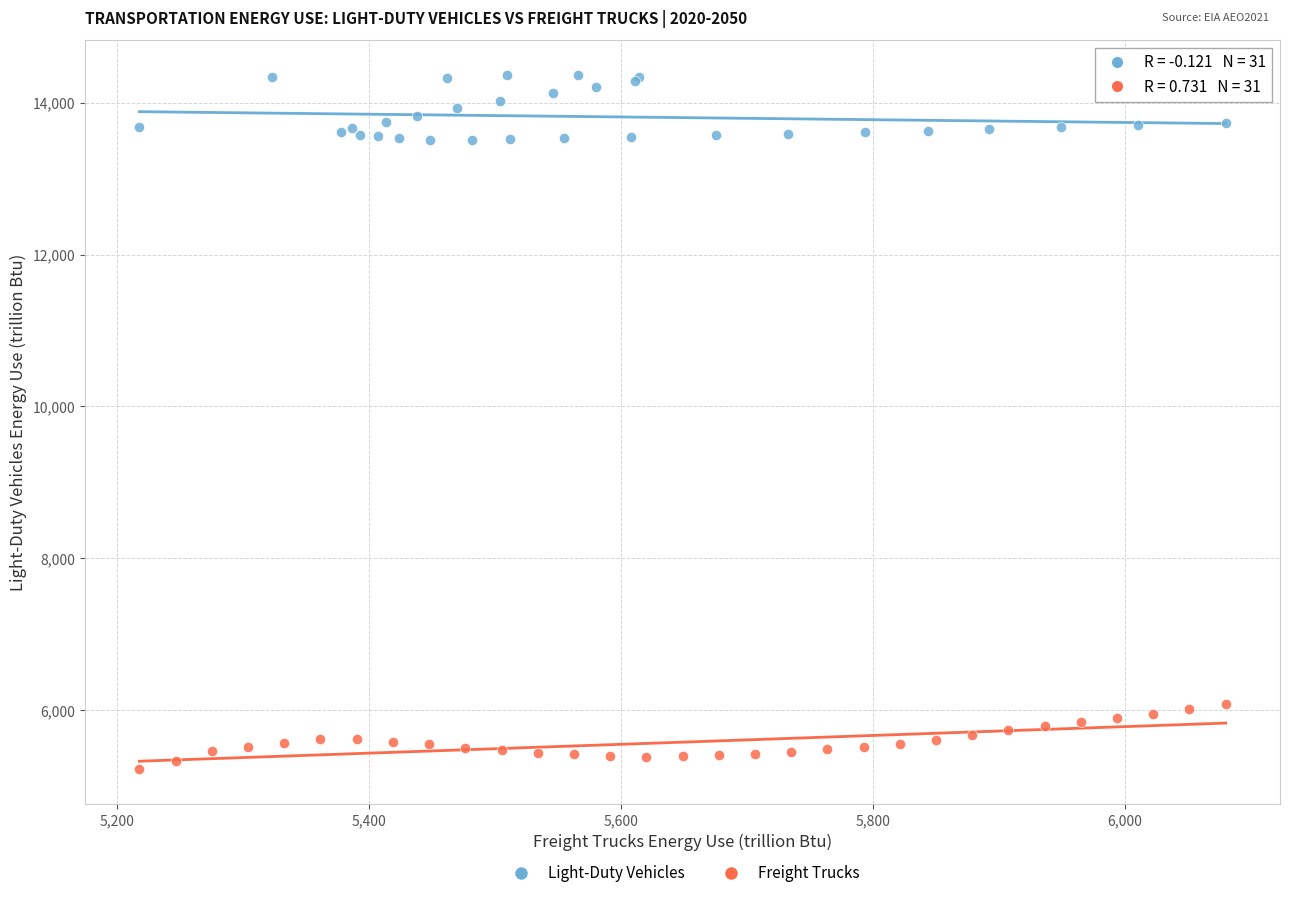

Which series contains the highest Y value?

Light-Duty Vehicles